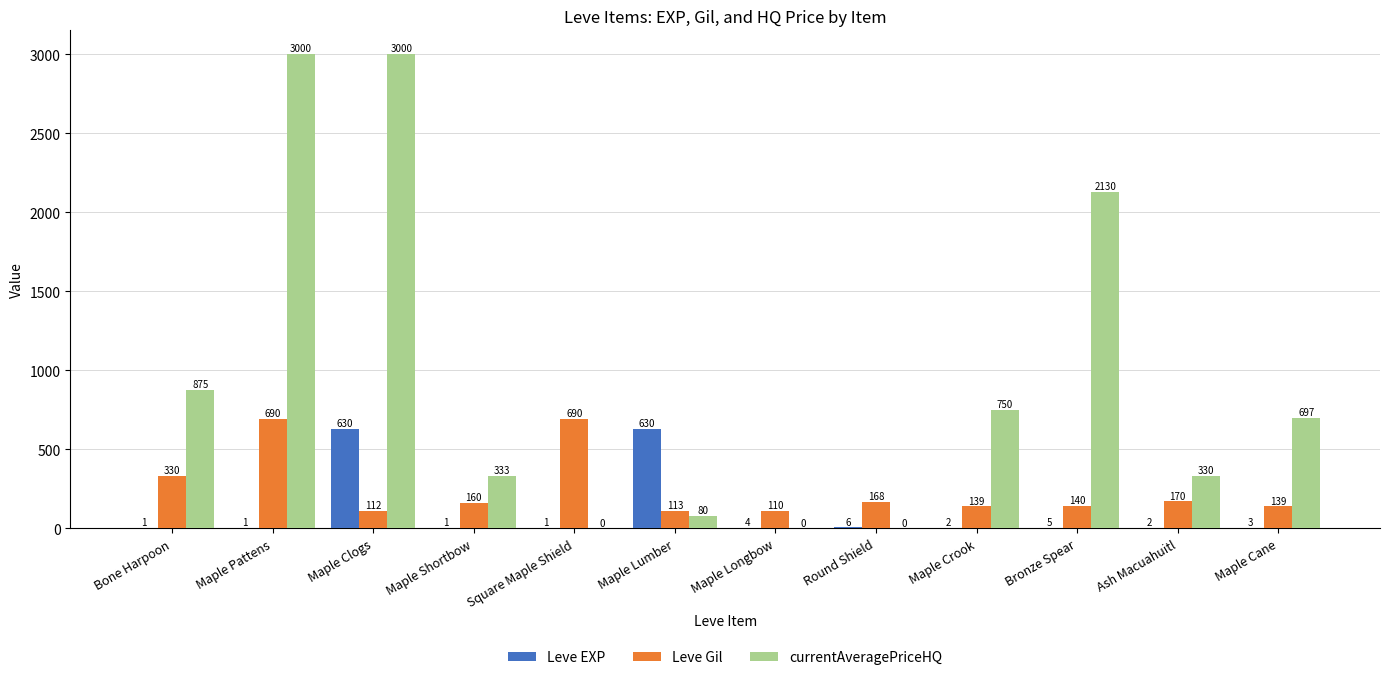

Between Bone Harpoon and Maple Pattens, which series saw the biggest shift?

currentAveragePriceHQ